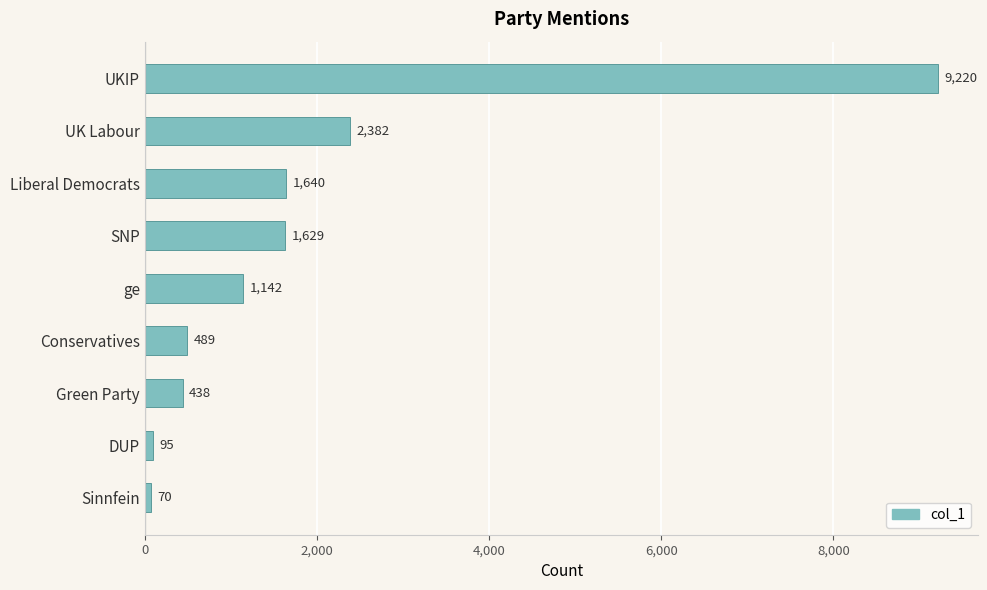

What is the minimum value shown in the chart?

70